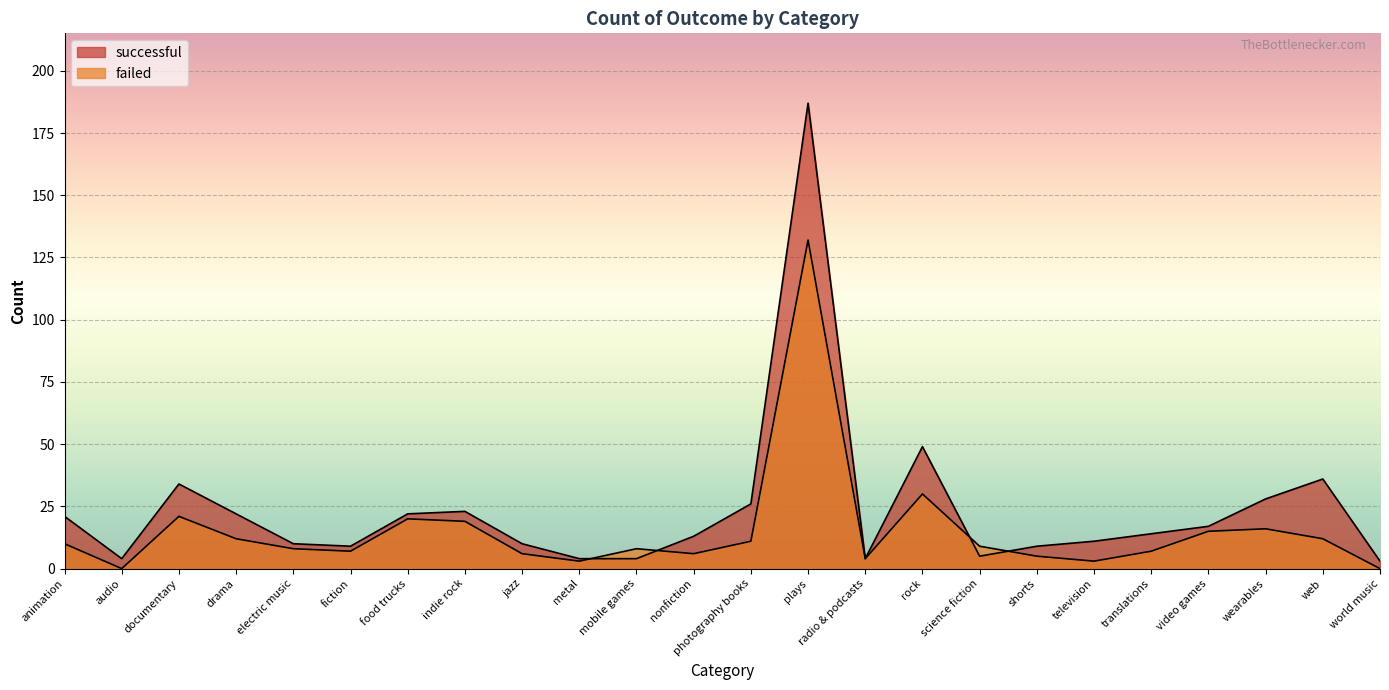

Reading left to right, transcribe all the data shown in this chart.

successful: animation=21	audio=4	documentary=34	drama=22	electric music=10	fiction=9	food trucks=22	indie rock=23	jazz=10	metal=4	mobile games=4	nonfiction=13	photography books=26	plays=187	radio & podcasts=4	rock=49	science fiction=5	shorts=9	television=11	translations=14	video games=17	wearables=28	web=36	world music=3
failed: animation=10	audio=0	documentary=21	drama=12	electric music=8	fiction=7	food trucks=20	indie rock=19	jazz=6	metal=3	mobile games=8	nonfiction=6	photography books=11	plays=132	radio & podcasts=4	rock=30	science fiction=9	shorts=5	television=3	translations=7	video games=15	wearables=16	web=12	world music=0